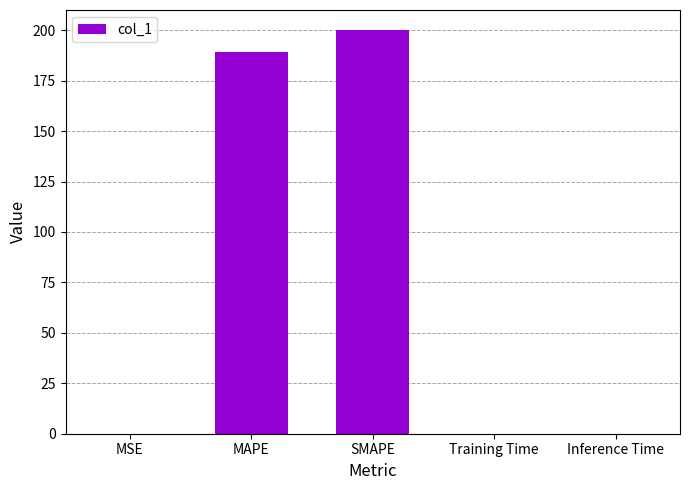

True or false: the data shows 200.0 at SMAPE.

True